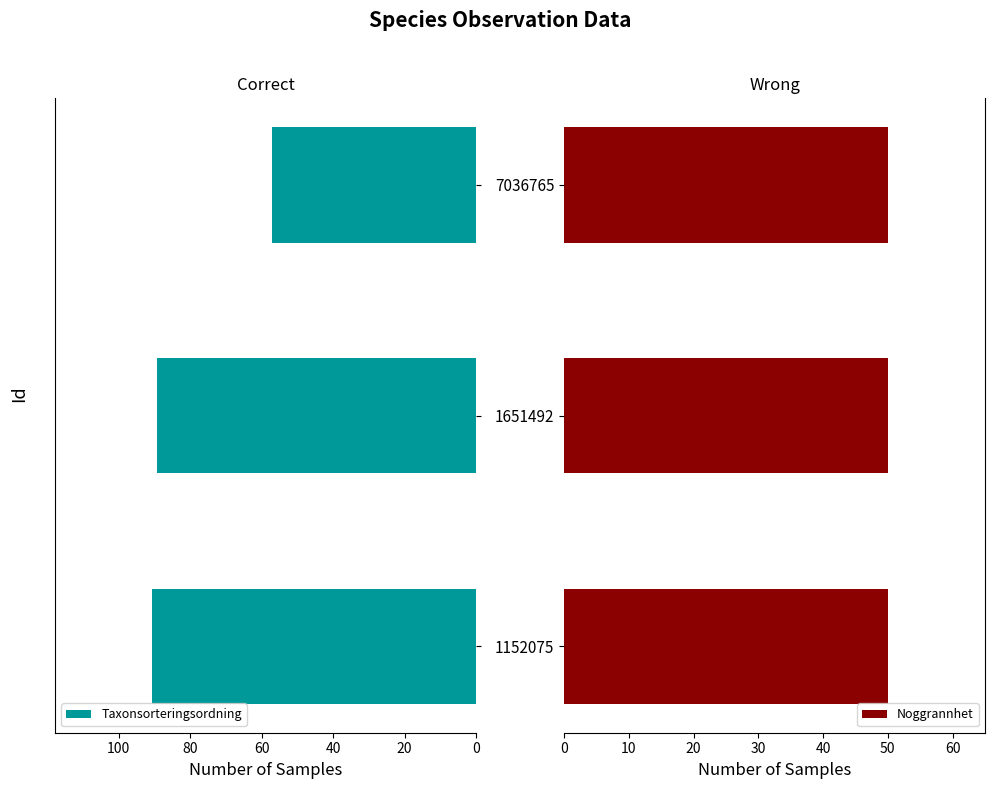

The value of Taxonsorteringsordning at 20 is 120.3. True or false?

False